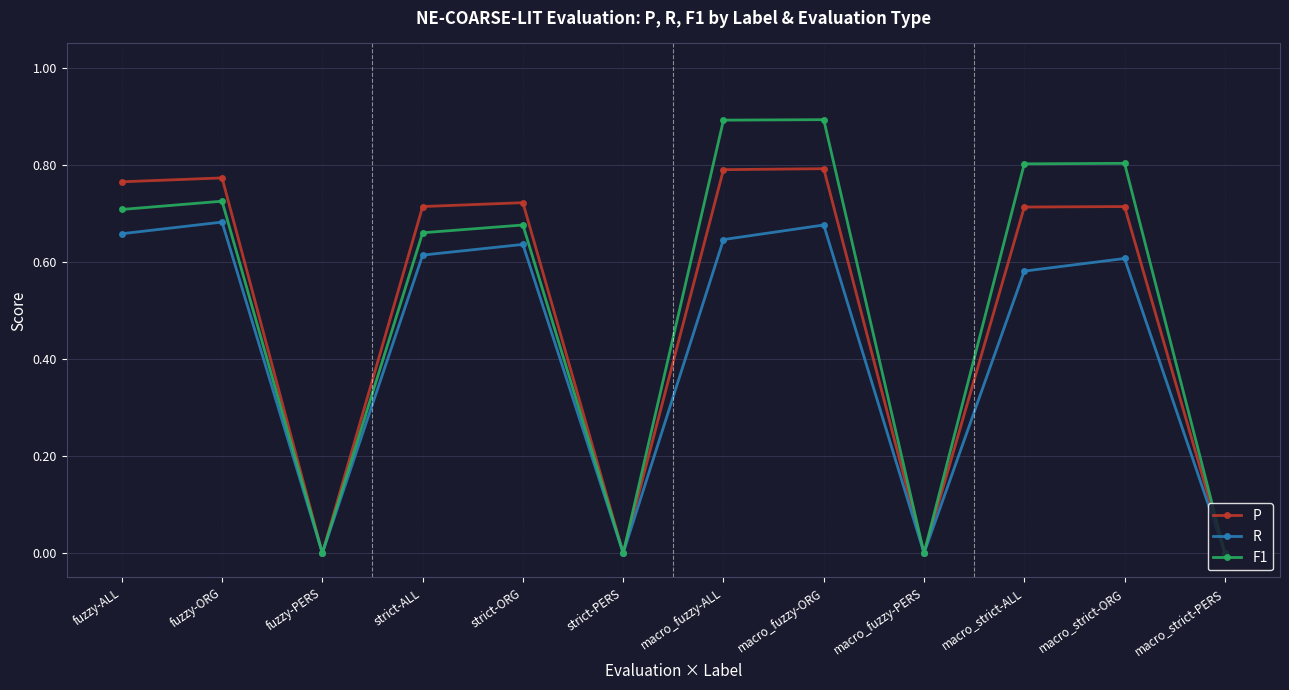

At which category is the sum across all series the highest?

macro_fuzzy-ORG